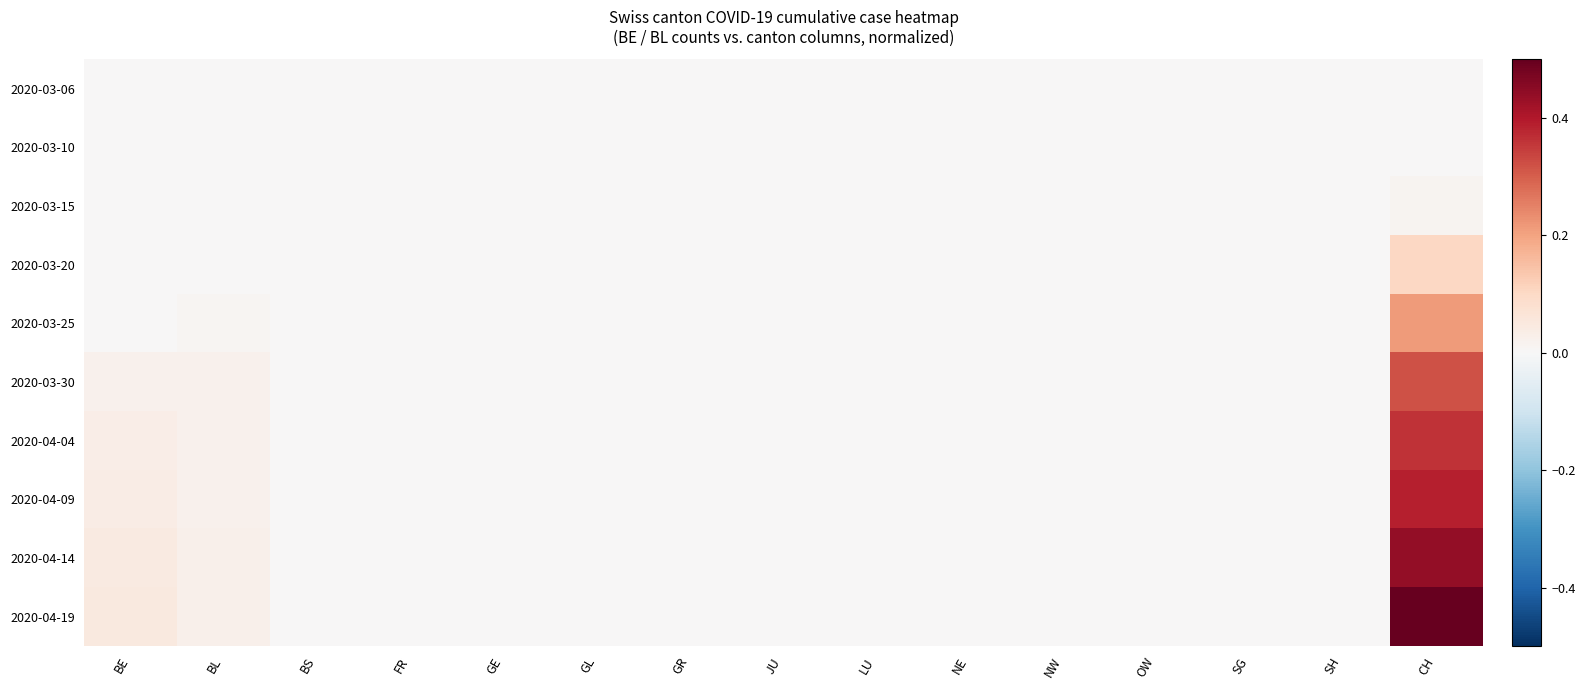

At GL, list the series in order from smallest to largest.

2020-03-06, 2020-03-10, 2020-03-15, 2020-03-20, 2020-03-25, 2020-03-30, 2020-04-04, 2020-04-09, 2020-04-14, 2020-04-19